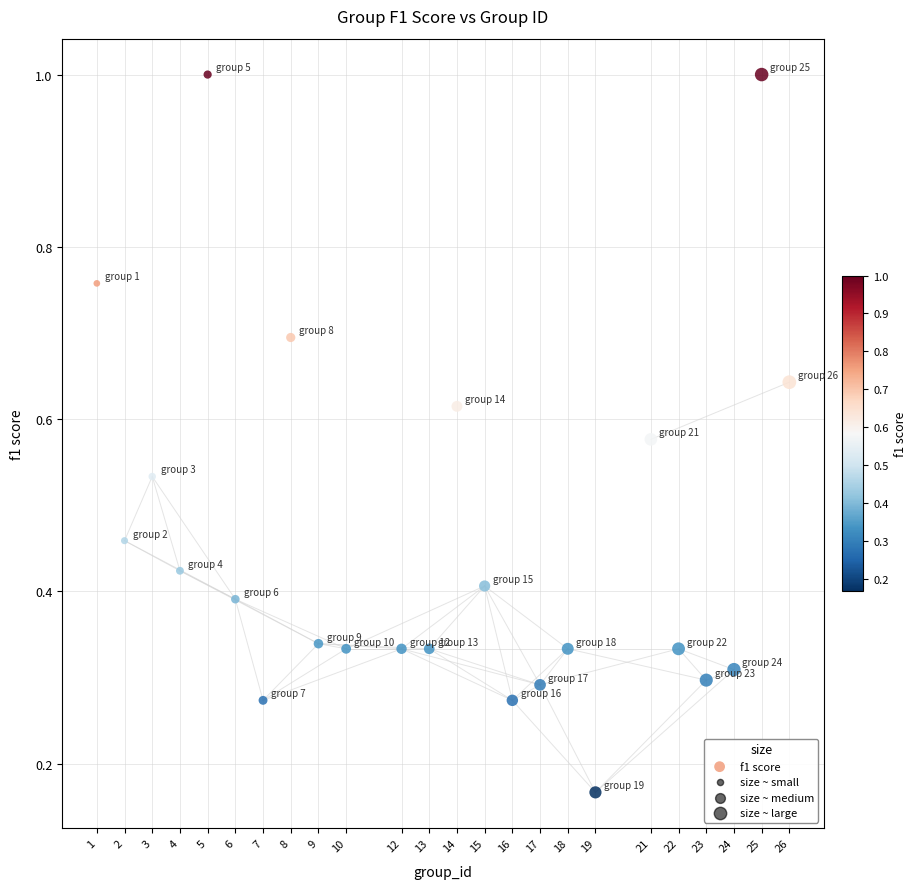

What is the range of X values (max minus min)?

25.0